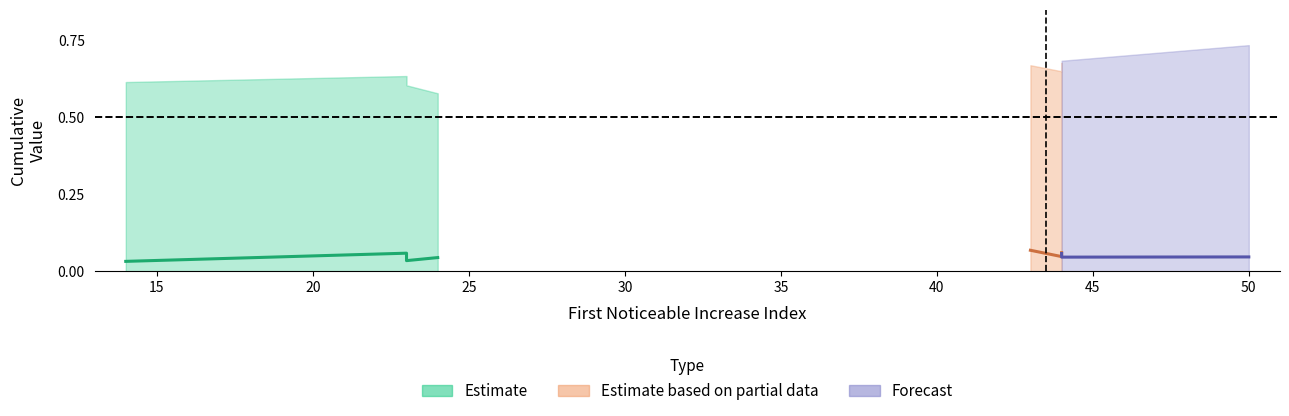

The First_Noticeable_Increase_Cumulative_Value series shows 0.0 at 24. True or false?

True